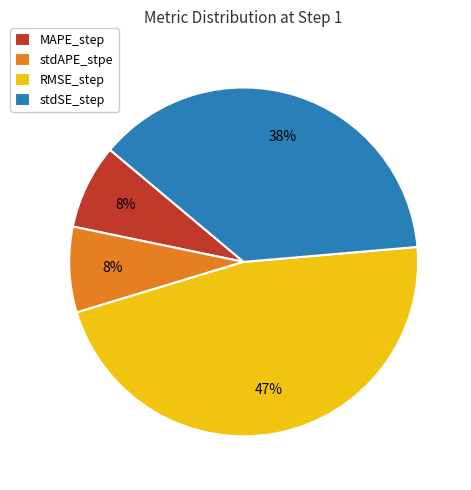

Does MAPE_step represent more than half of the total?

No